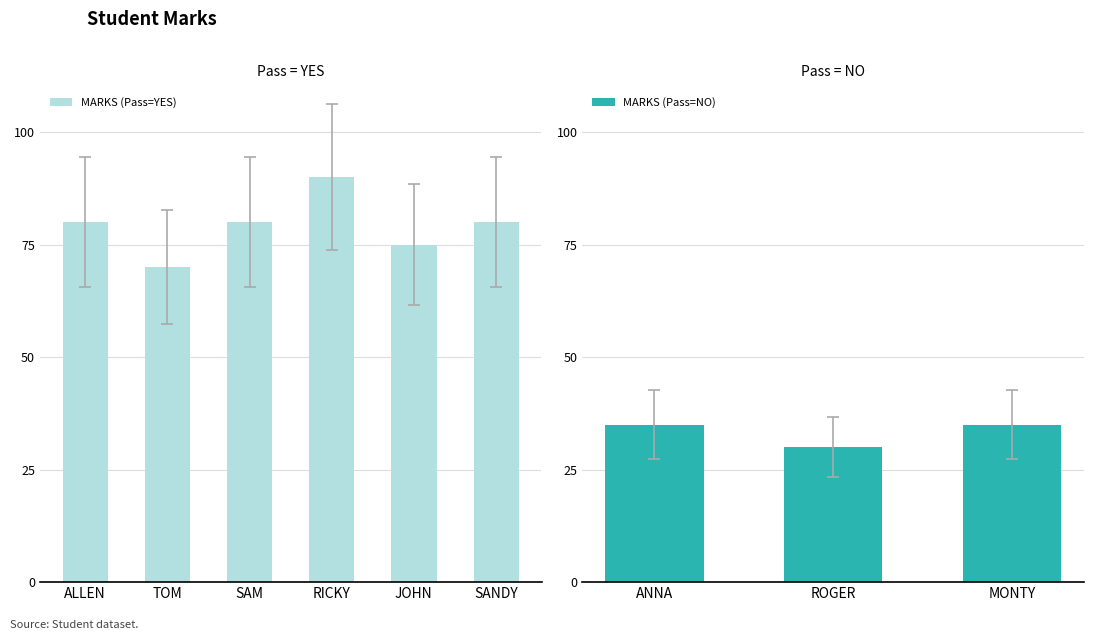

Rank the categories by value from highest to lowest.

RICKY, ALLEN, SAM, SANDY, JOHN, TOM, ANNA, MONTY, ROGER